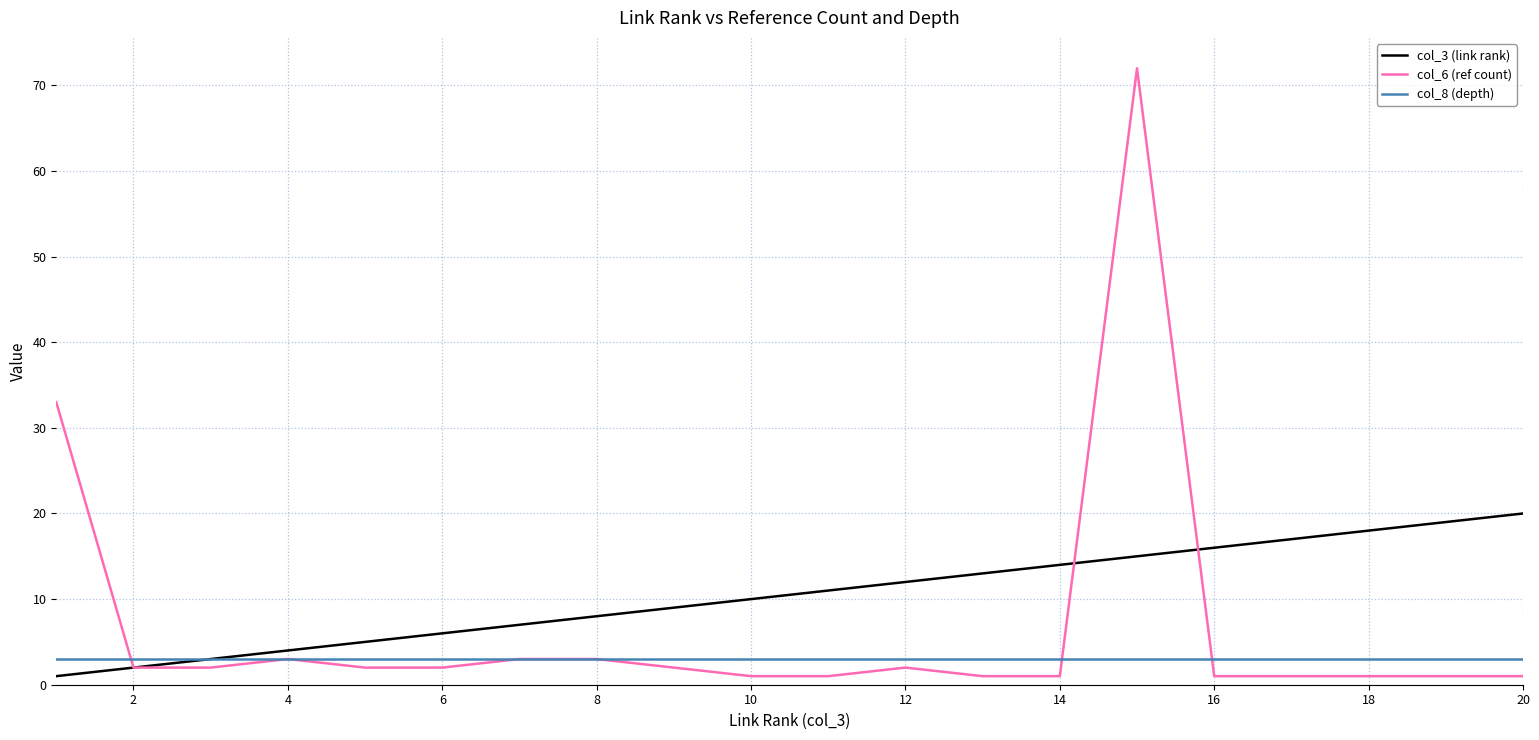

How many series are shown in this chart?

3